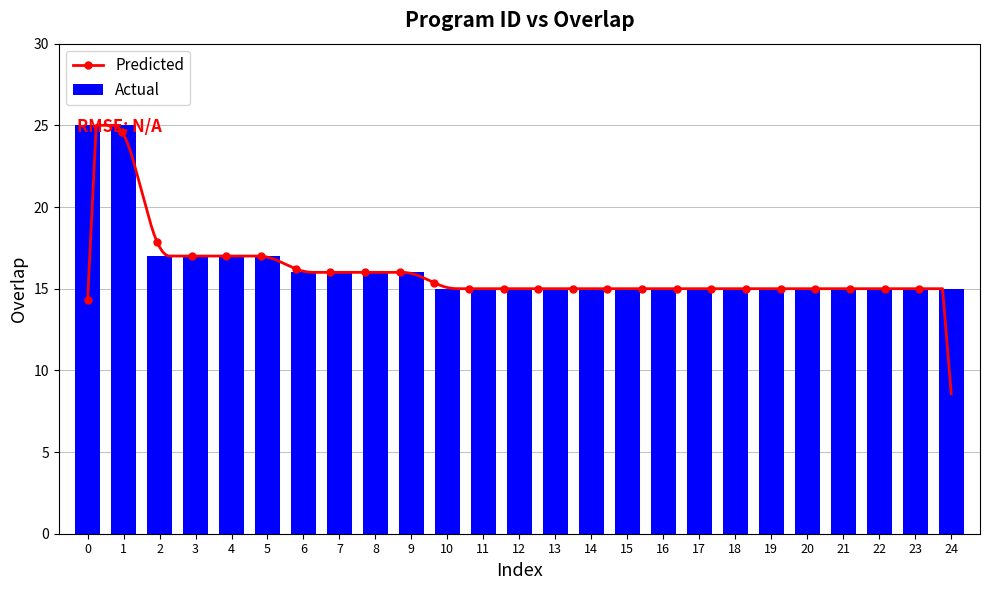

What is the smallest value displayed?

15